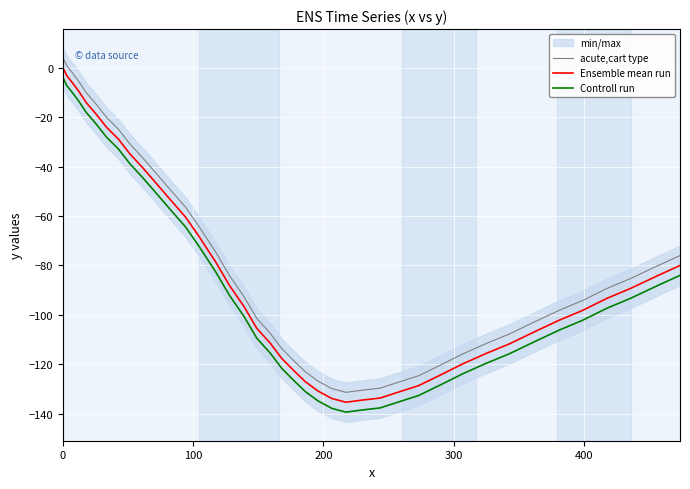

What is the average value of the Controll run series?

-86.8